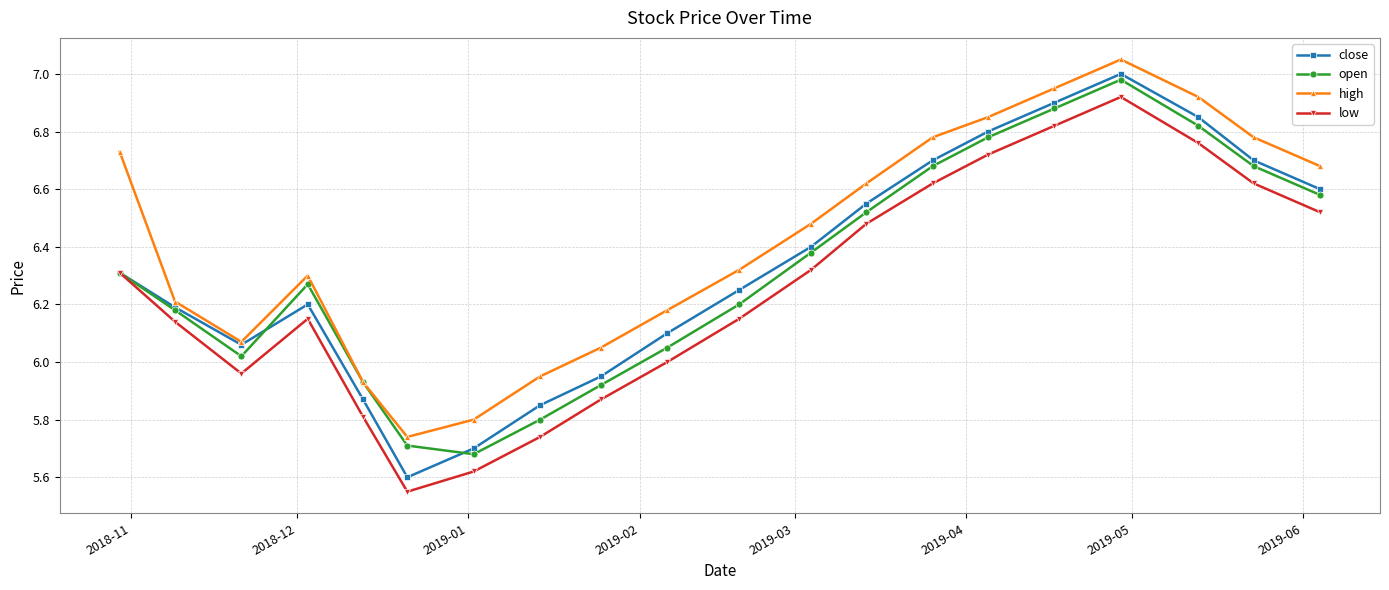

True or false: close has more than 2 interior local peaks.

False